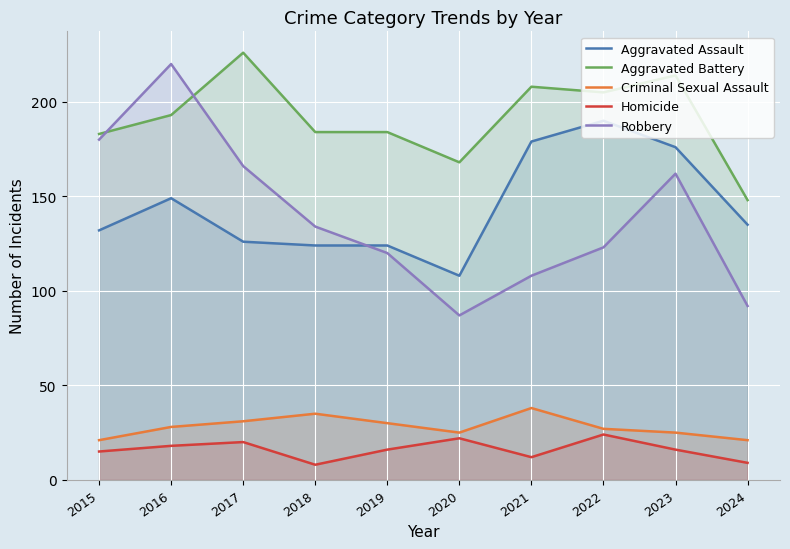

At how many categories does at least one series exceed 65?

10